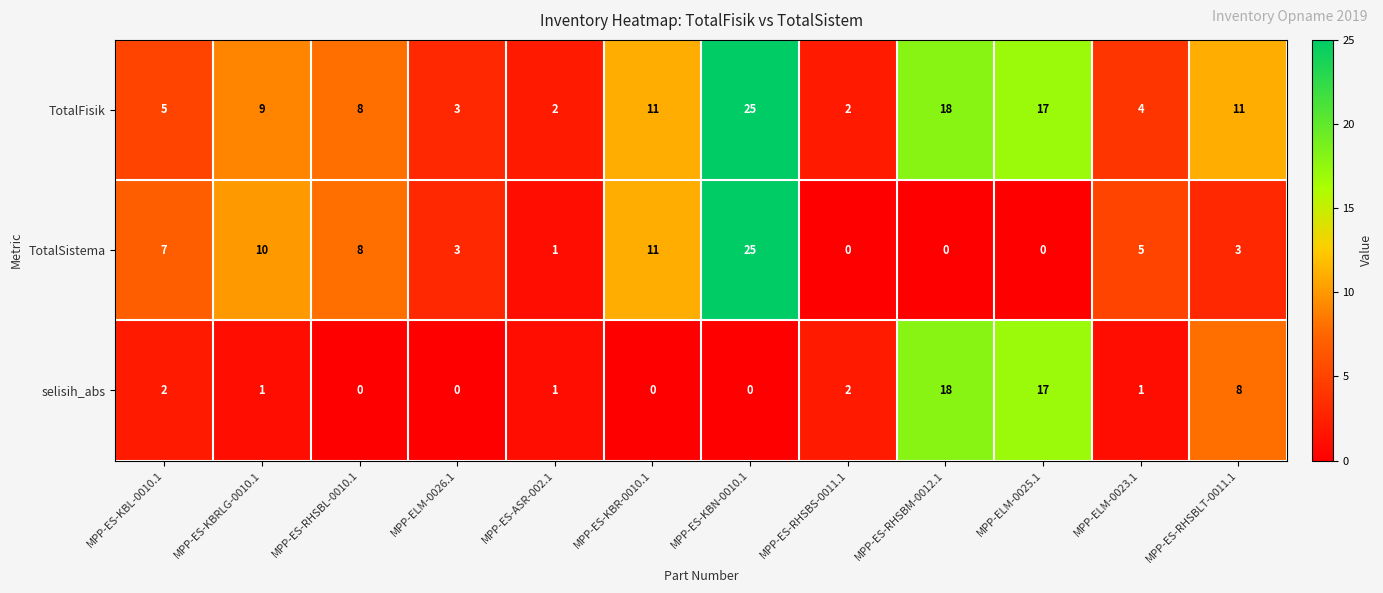

How many values in selisih_abs are above zero?

8